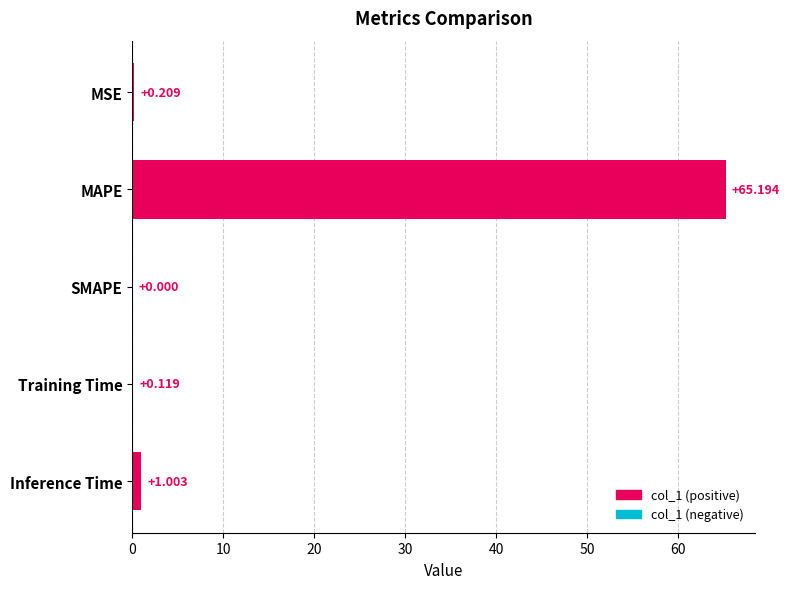

At which label is the value closest to 32?

Inference Time